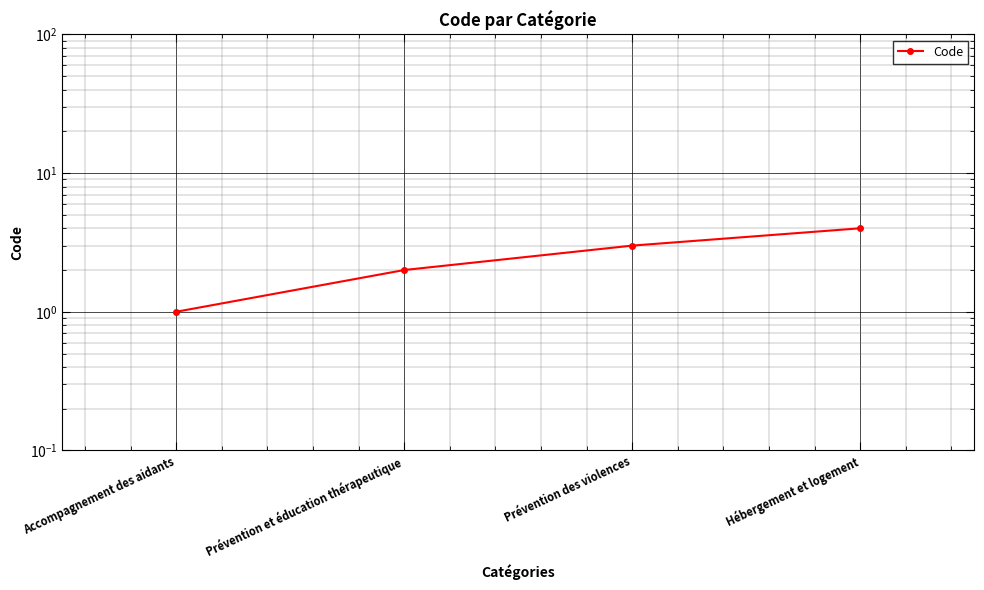

Count the number of values greater than 3.

1